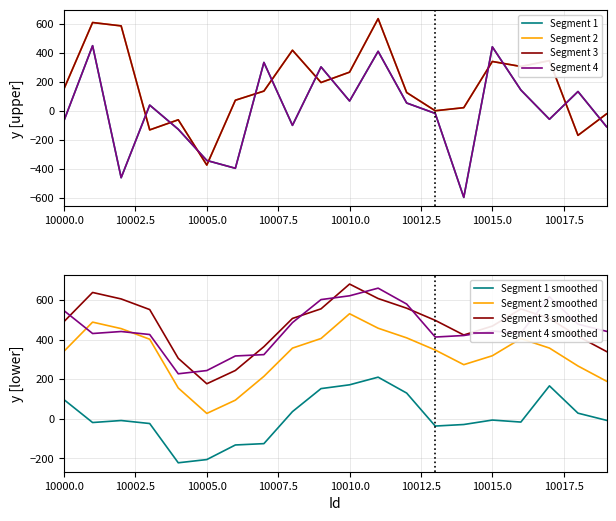

True or false: Segment 2 smoothed and Segment 1 smoothed cross at least once.

False